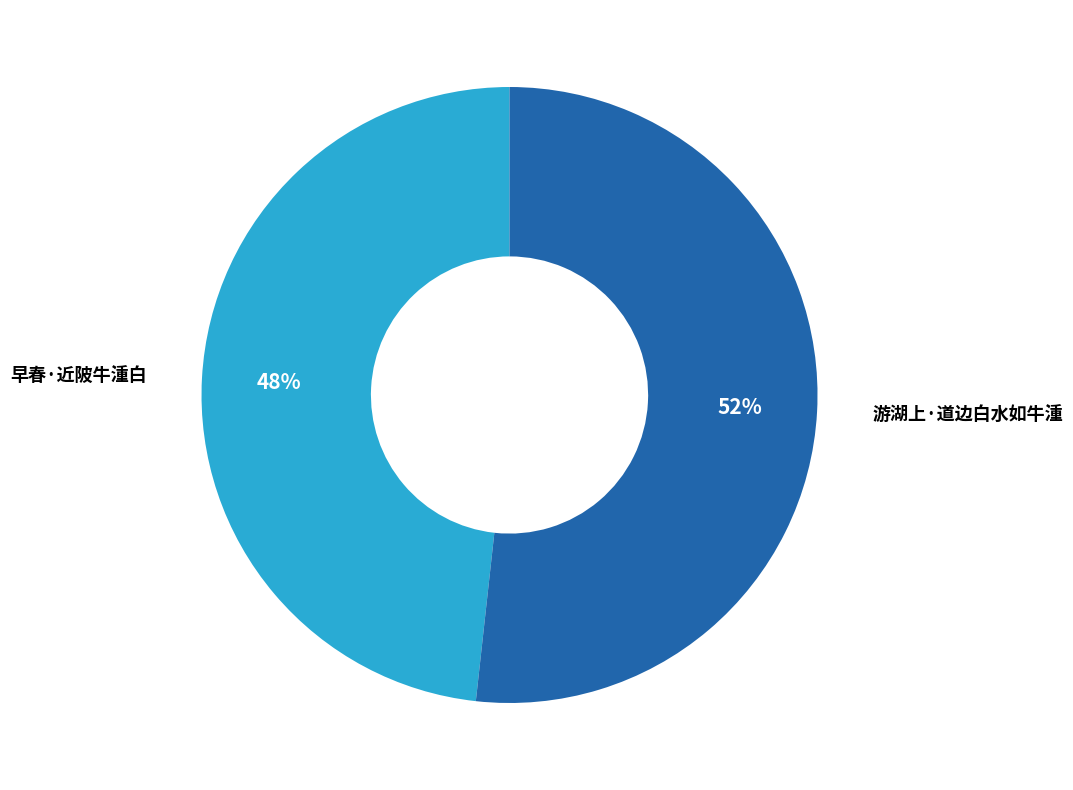

Do 早春·近陂牛湩白 and 游湖上·道边白水如牛湩 together represent more than half of the pie?

Yes